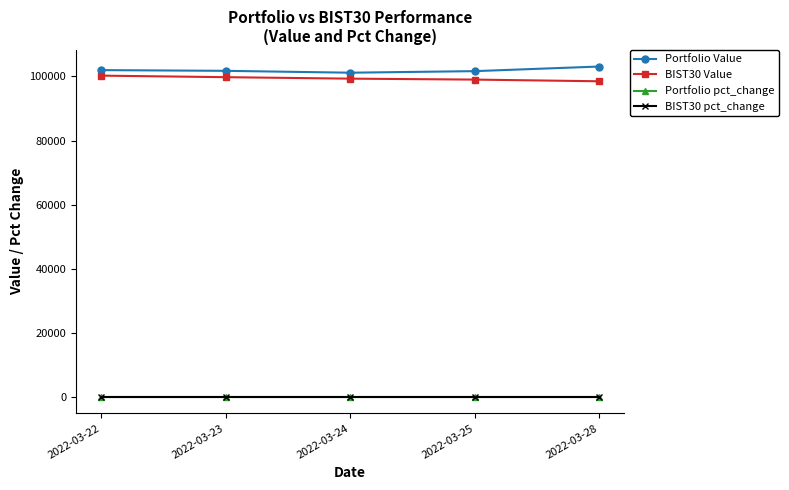

What is the sum of the BIST30 Value values at 2022-03-22 and 2022-03-28?

198764.6